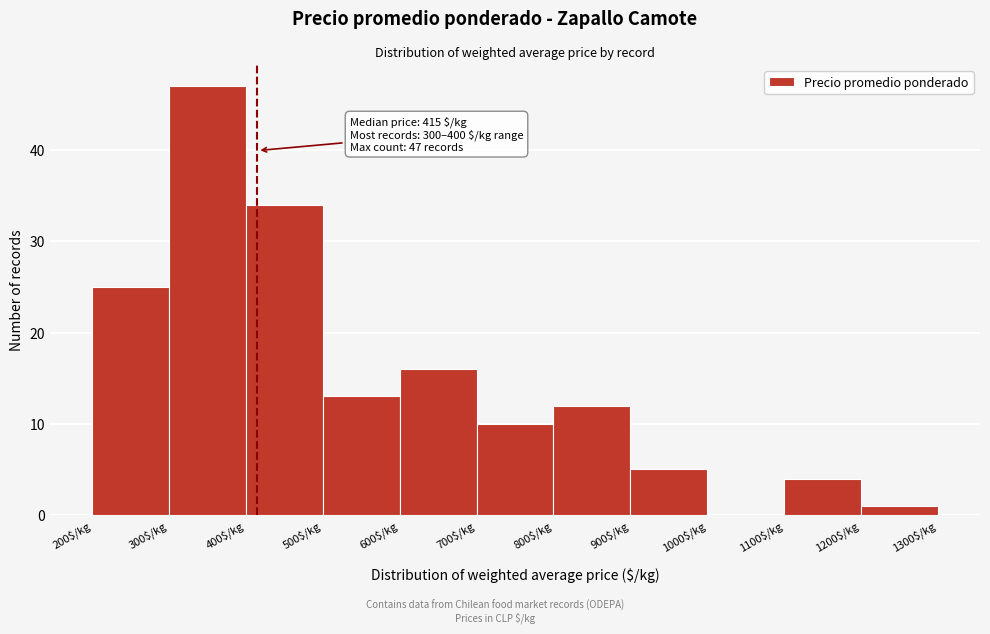

Over which range of the x-axis is the bar tallest?

300 to 400